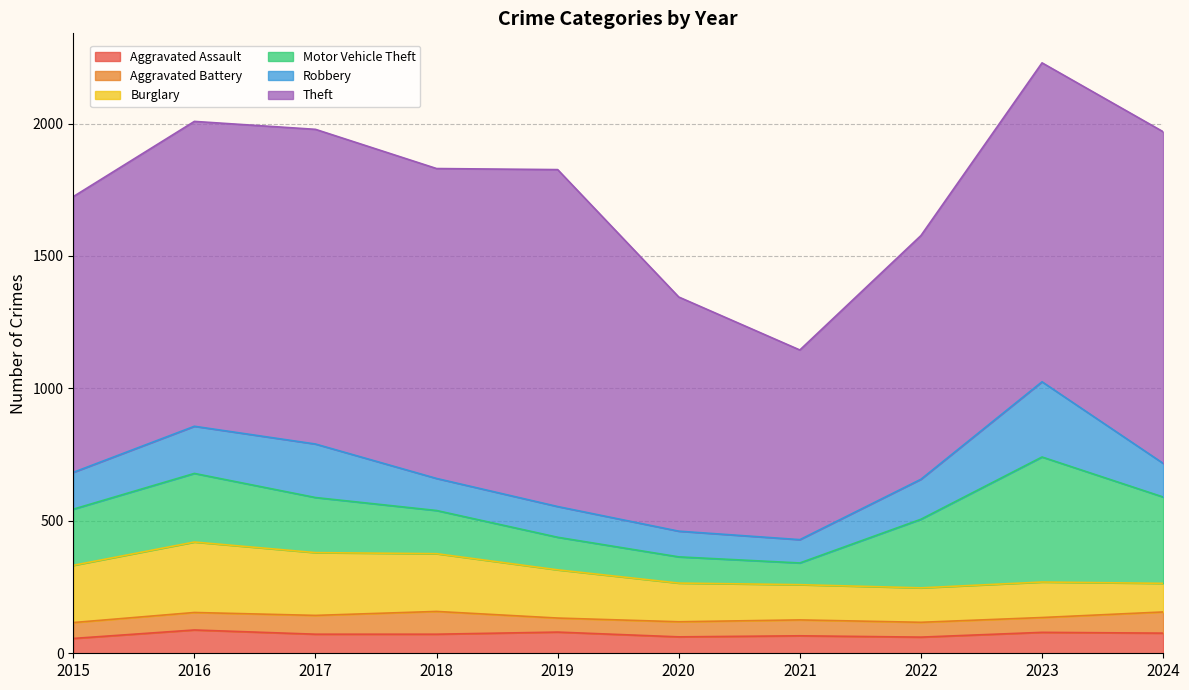

True or false: Robbery and Theft cross at least once.

False